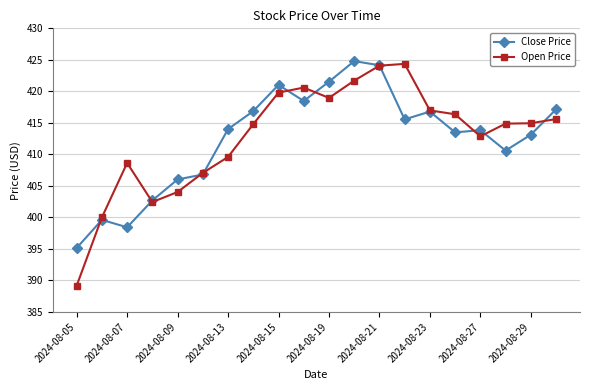

Which series has the widest spread of values?

Open Price